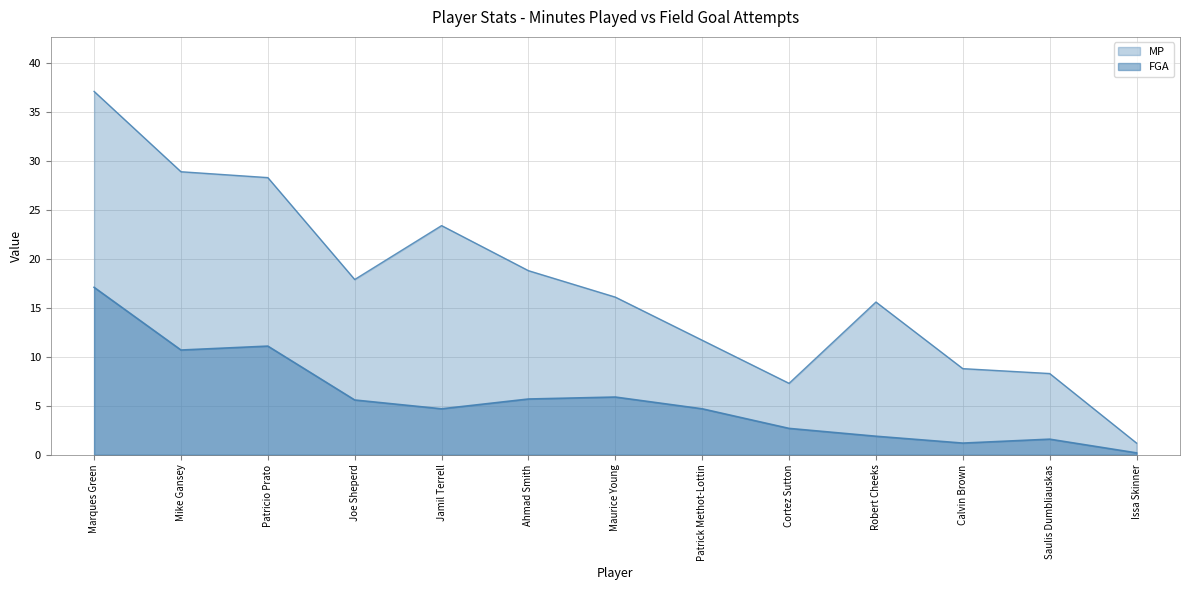

Where is the first local maximum for FGA?

Patricio Prato